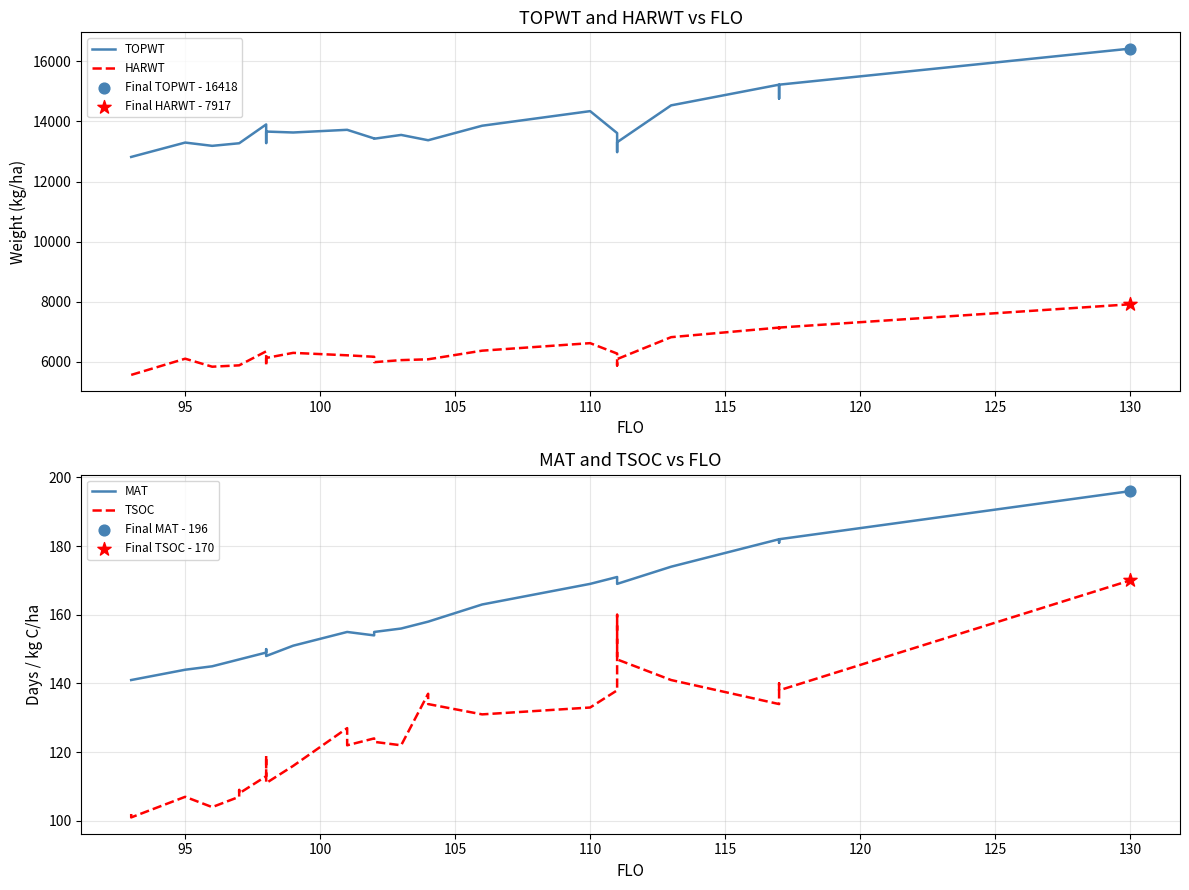

Which series reaches the minimum Y coordinate?

TSOC